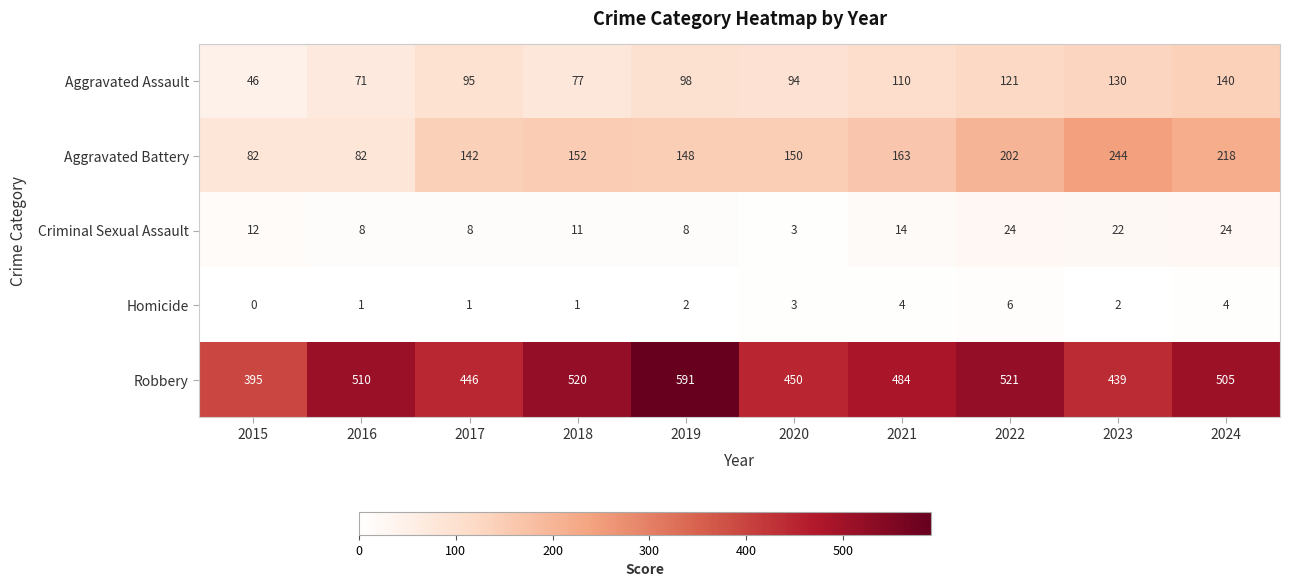

Which series has the largest range (max minus min)?

Robbery